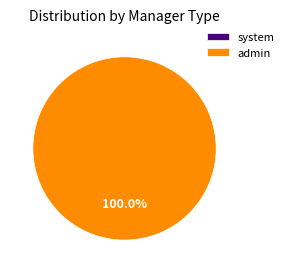

To the nearest percent, what is the difference between the largest and smallest slice percentages?

100%